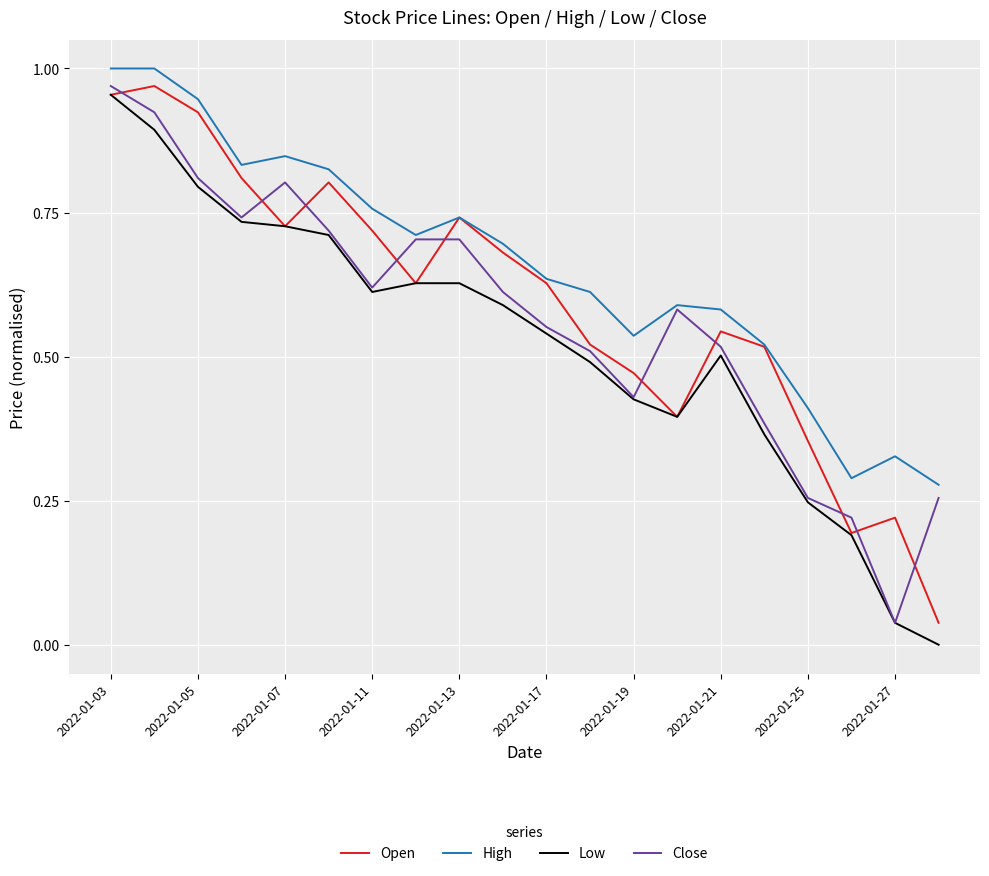

True or false: Open and Close intersect in this chart.

True